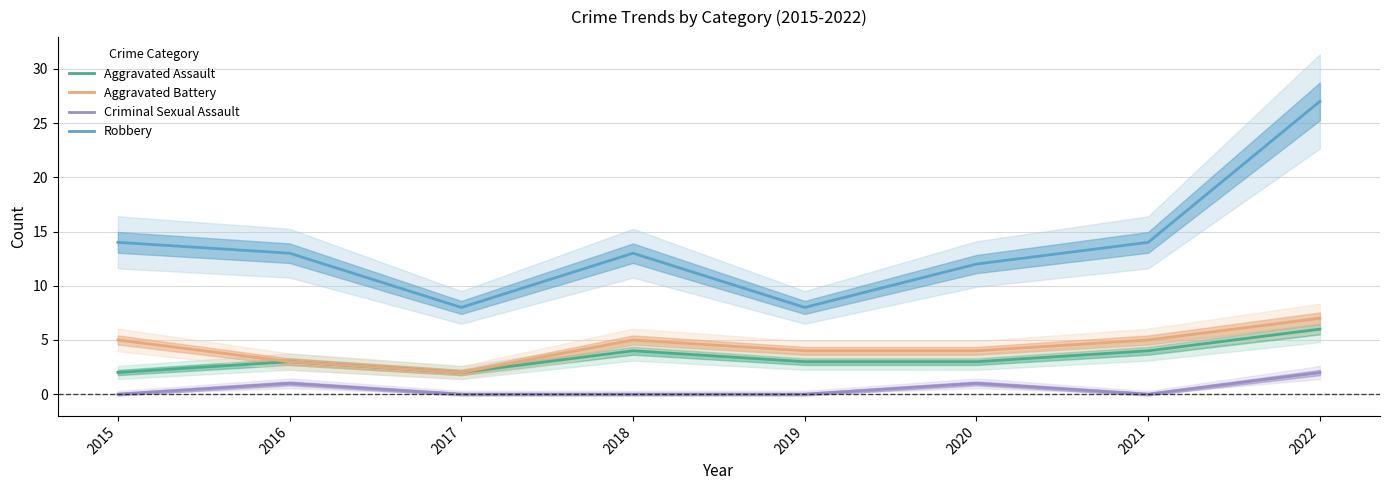

True or false: Aggravated Assault and Aggravated Battery intersect in this chart.

False